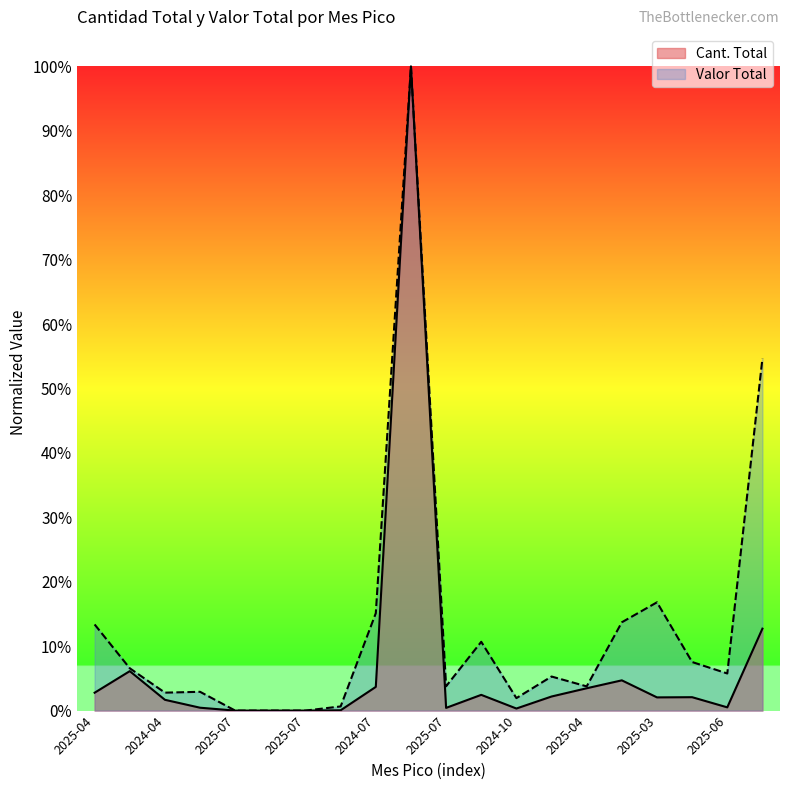

What are all the series names shown in the legend?

Cant. Total, Valor Total